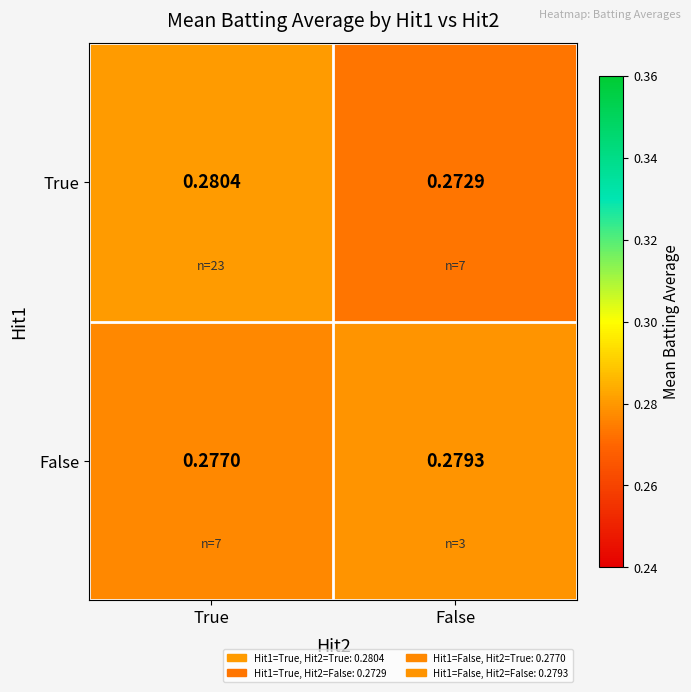

Which series has the largest range (max minus min)?

True